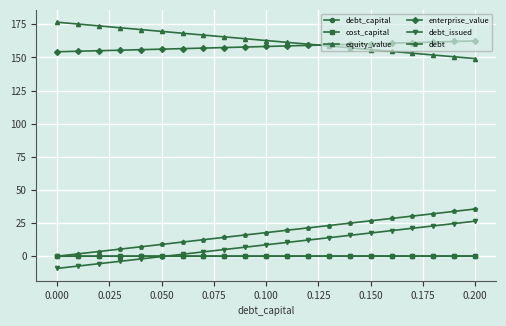

How many categories are shown in the chart?

21